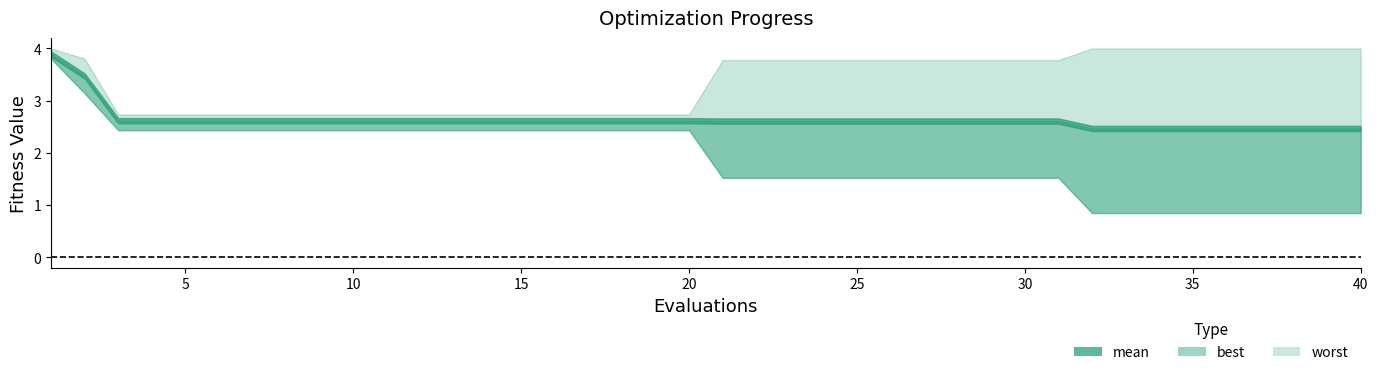

True or false: worst has more than 0 interior local peaks.

False